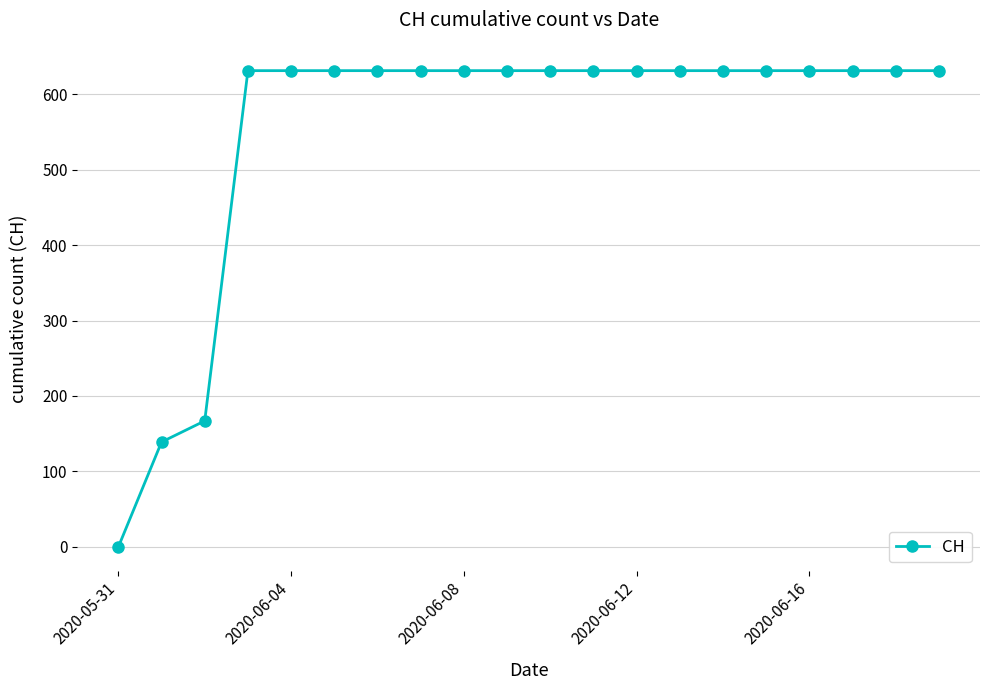

What is the maximum value shown in the chart?

631